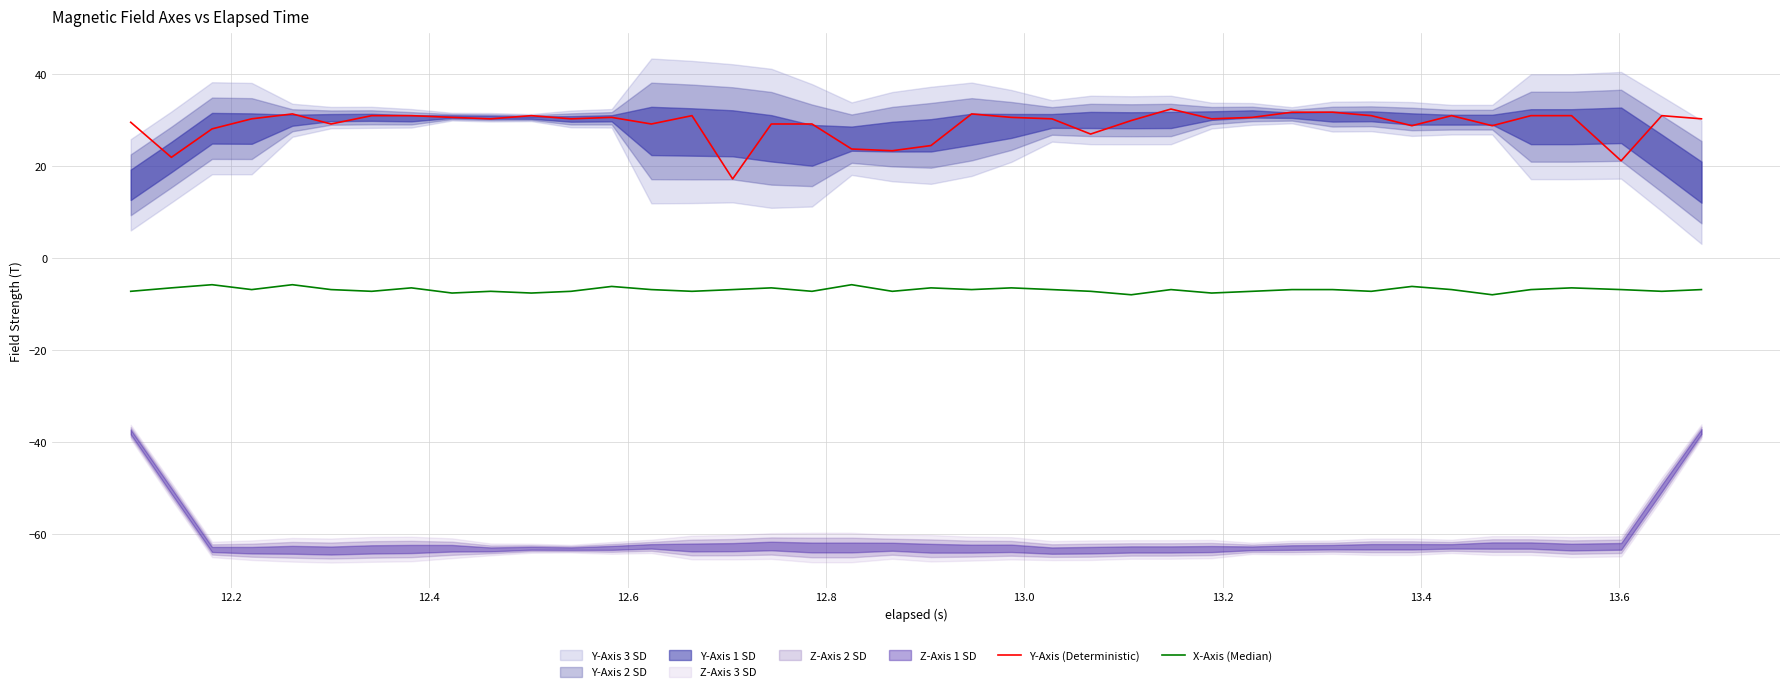

Is this an area chart (filled region under the line)?

No